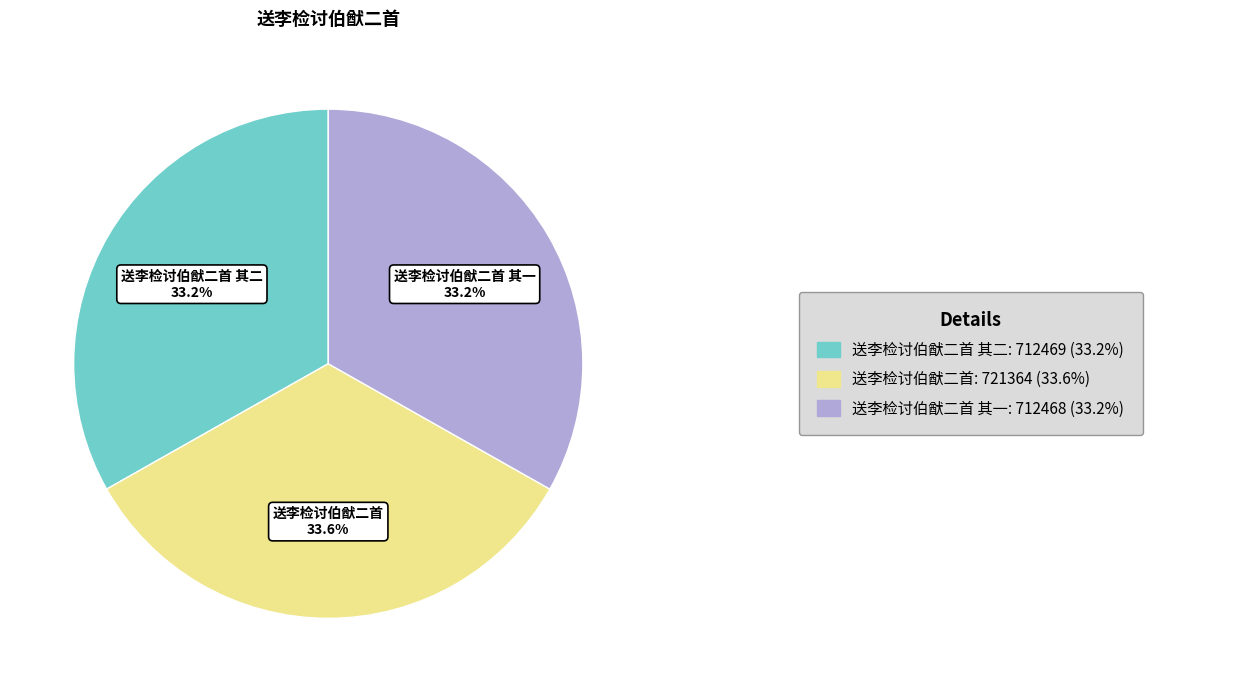

Is there a majority slice in this chart?

No